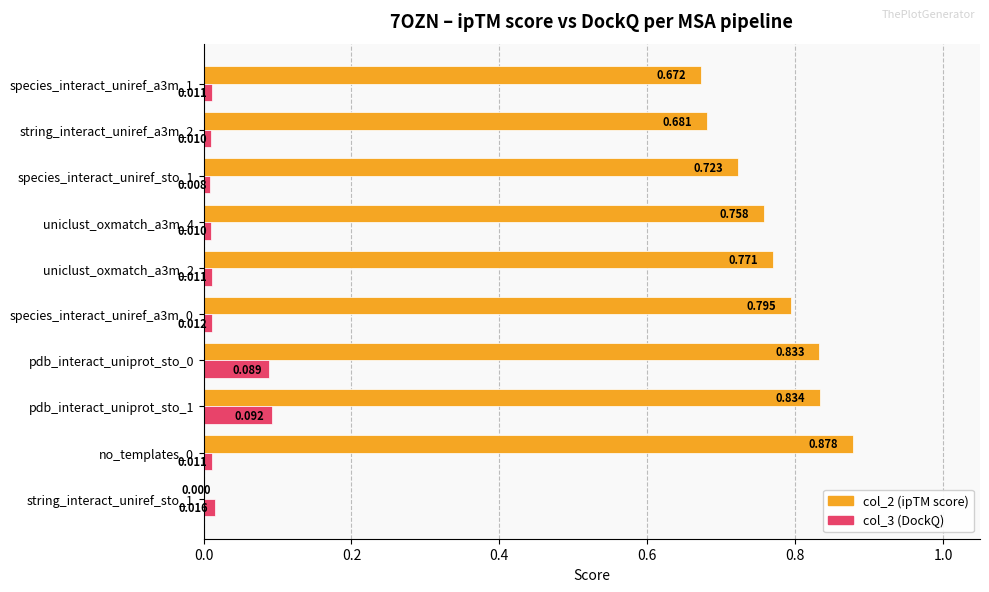

Which series has the largest total across all categories?

col_2 (ipTM score)